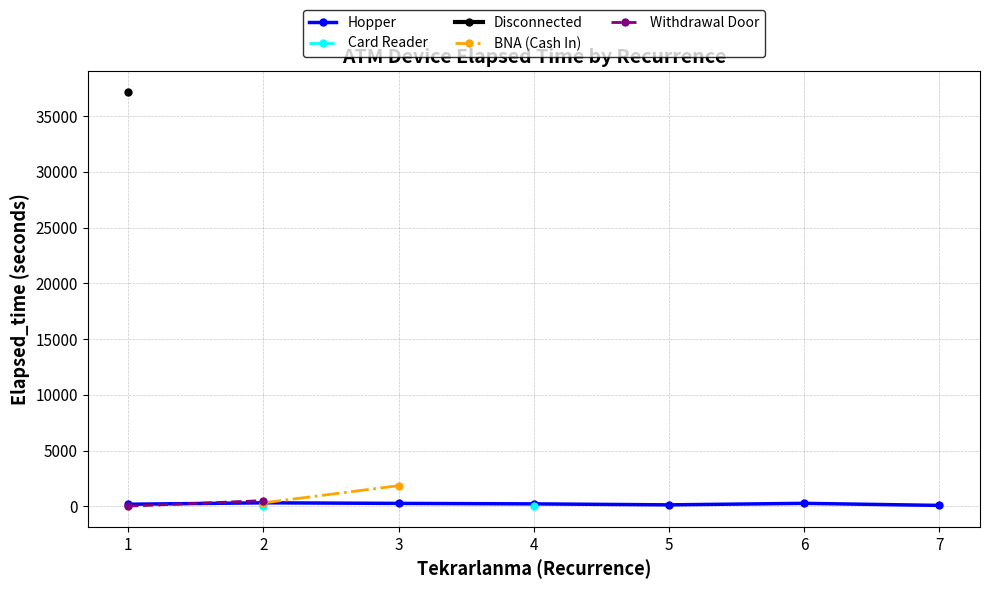

How many values in Card Reader are above zero?

2